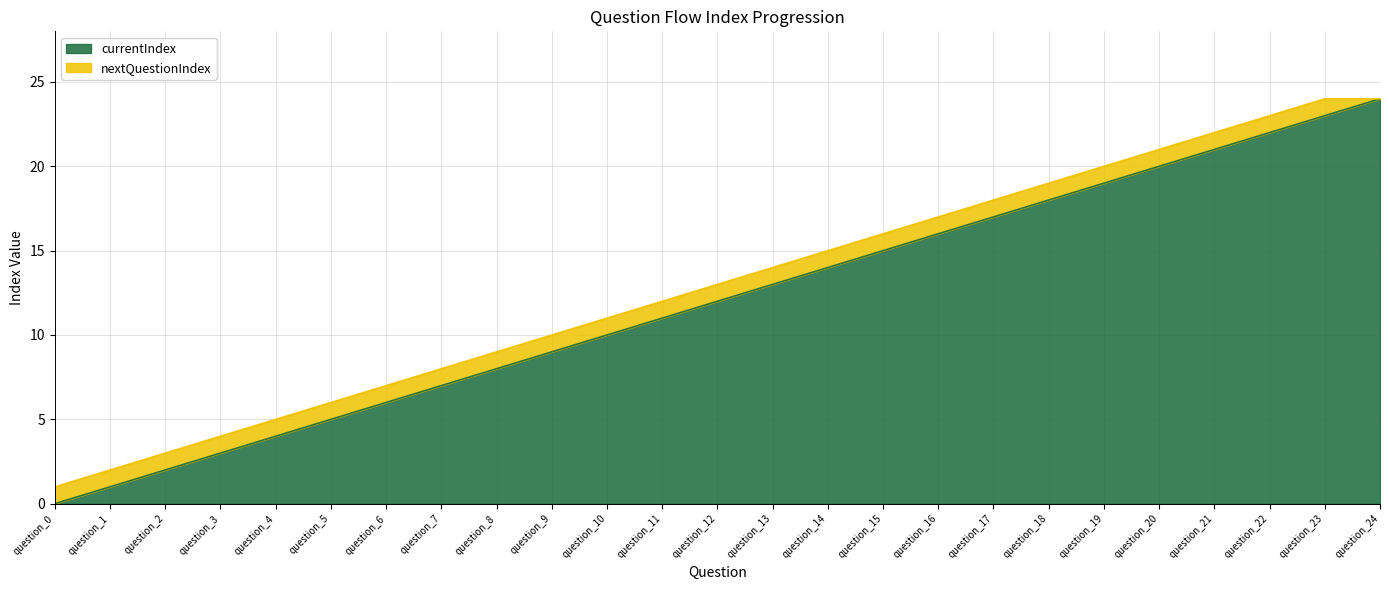

Which label corresponds to the largest value in the chart?

question_24